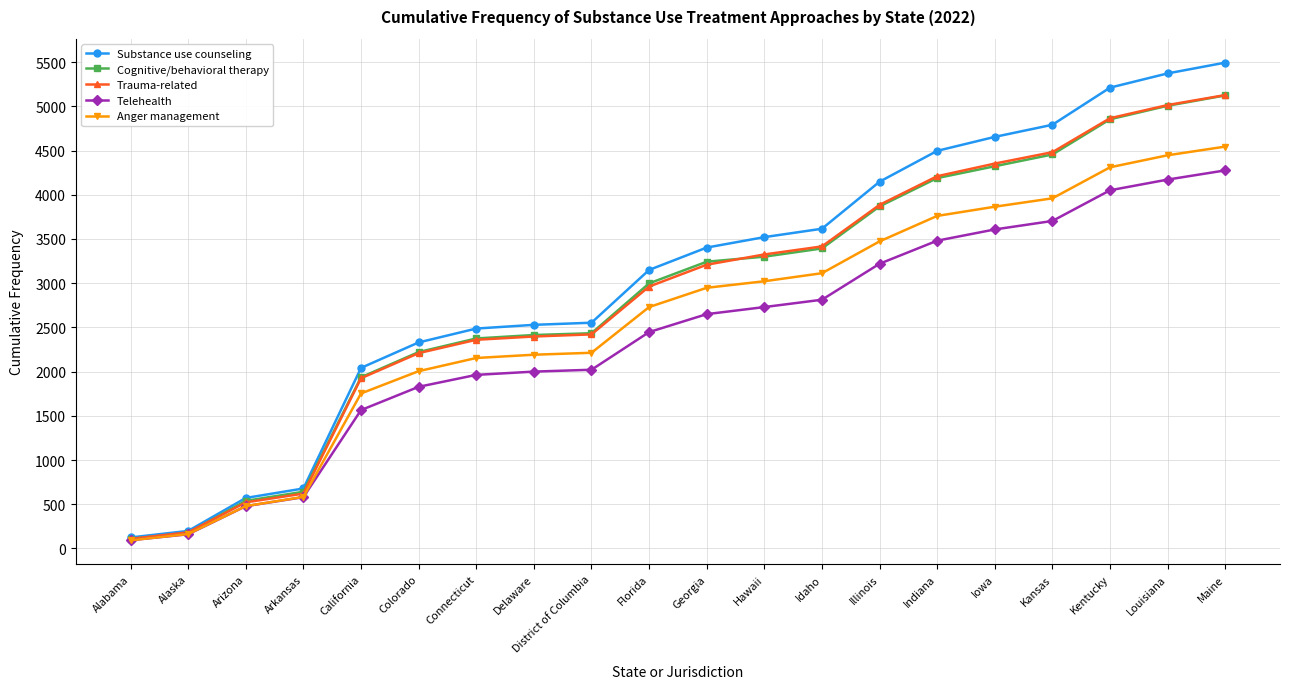

What is the average value of the Trauma-related series?

2880